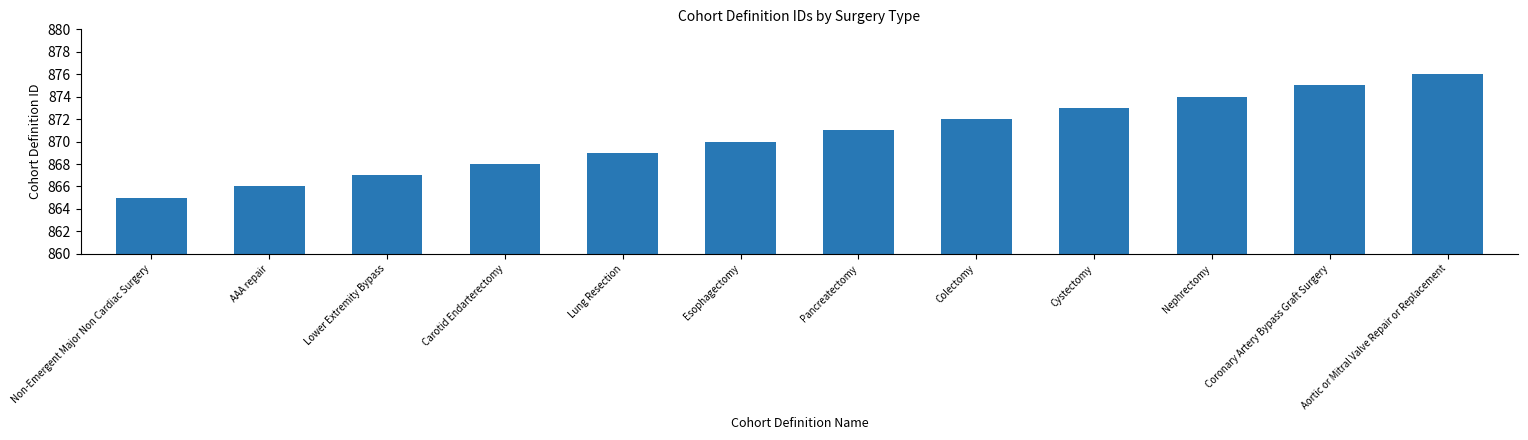

Between Non-Emergent Major Non Cardiac Surgery and Lower Extremity Bypass, which is larger?

Lower Extremity Bypass